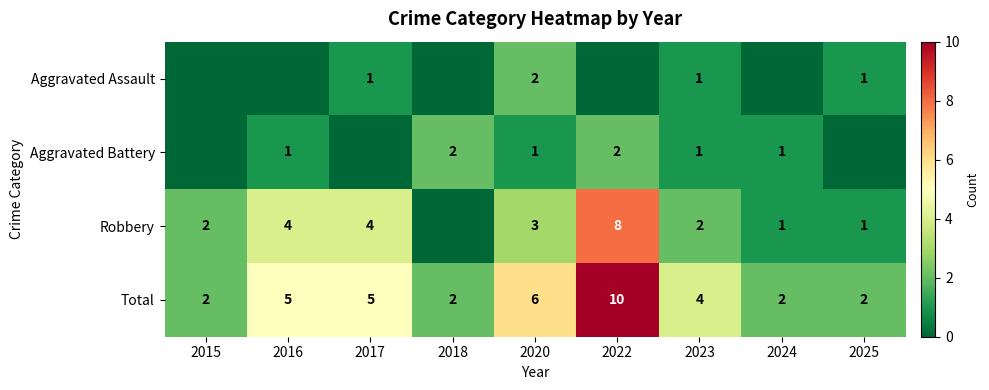

What is the maximum value shown in the chart?

10